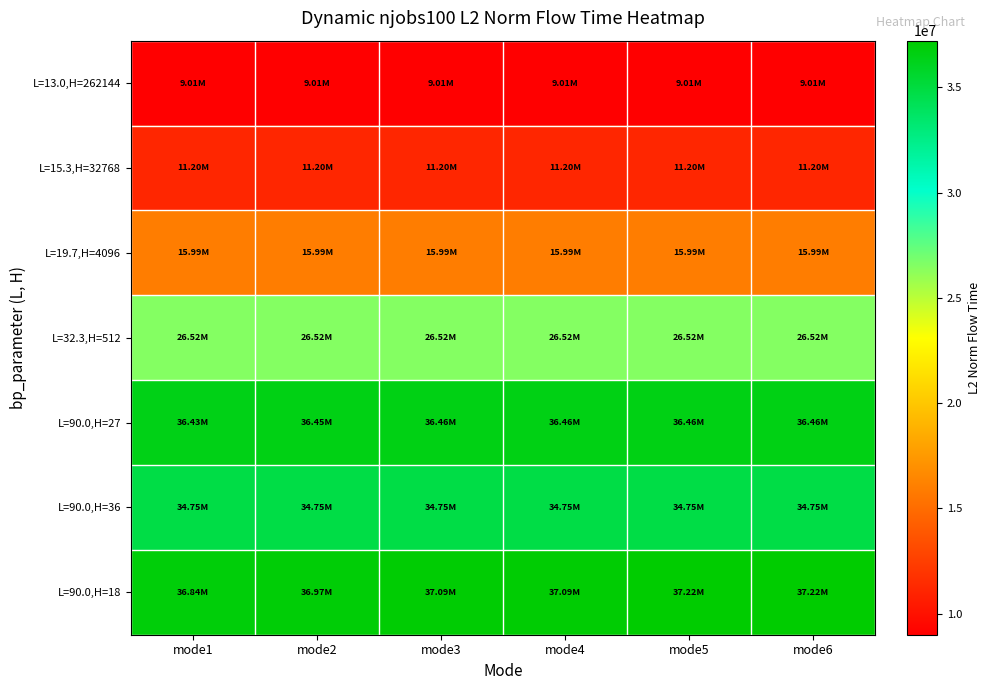

Between mode6 and mode2, which is larger?

mode6